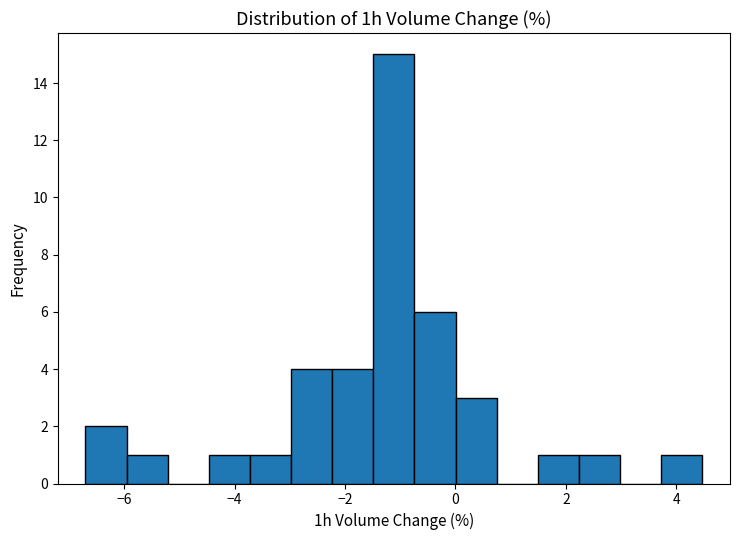

Around what value on the x-axis is the tallest bar? Give the approximate position of its centre, as read against the axis.

-1.2